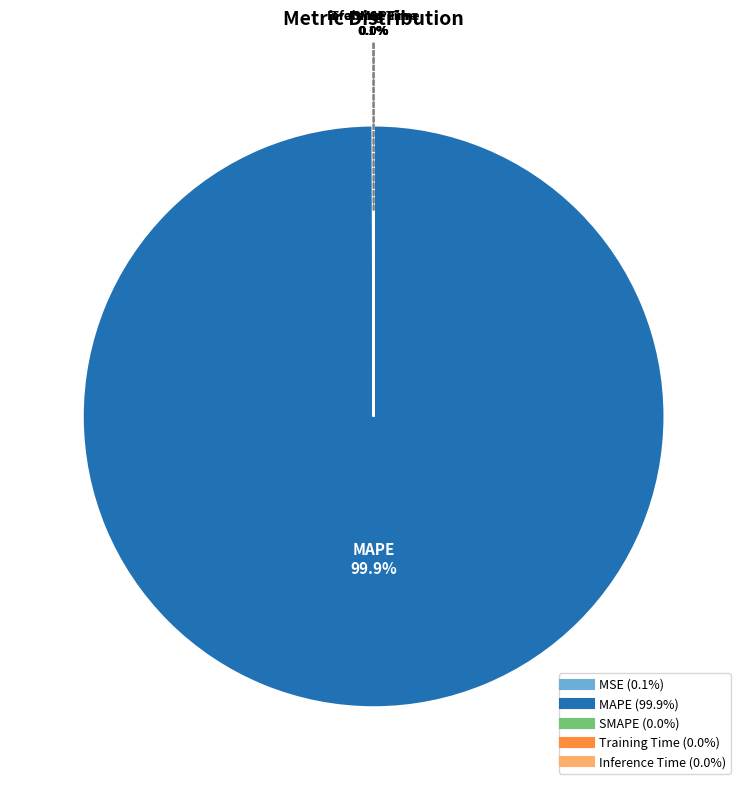

How many slices are in this pie chart?

5